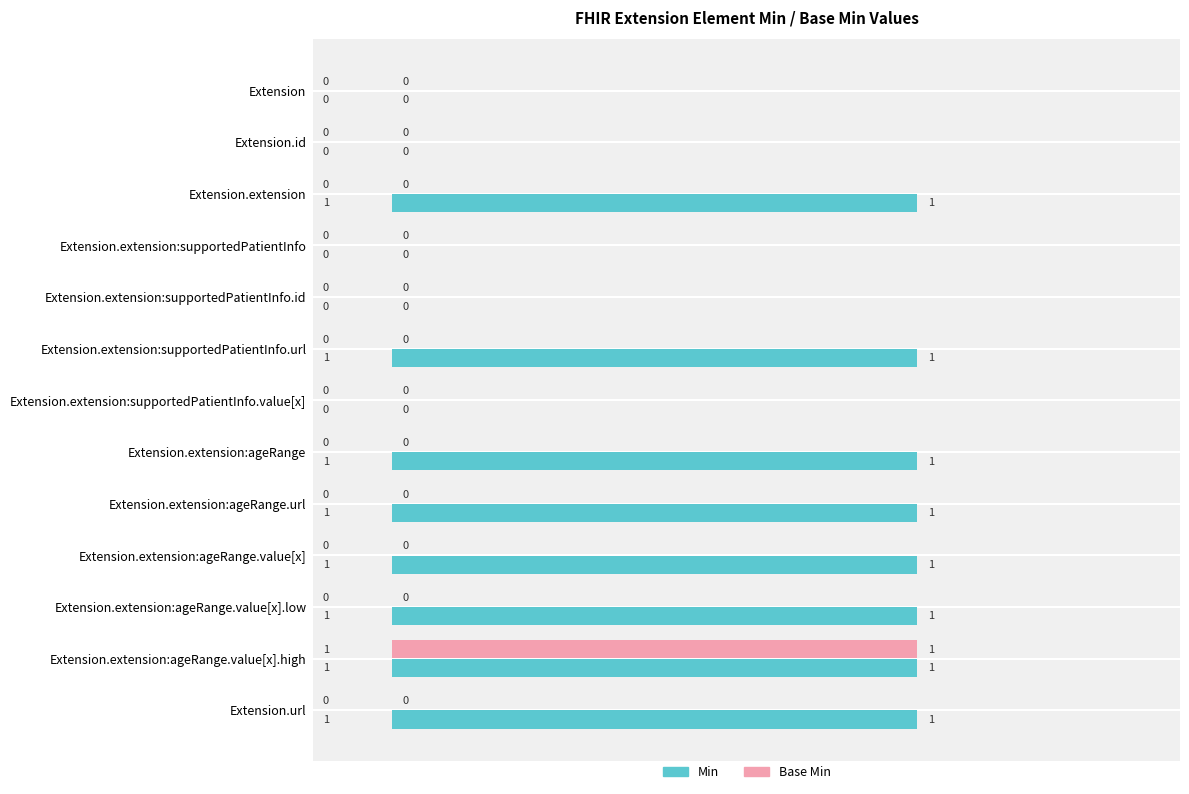

How many Min values are between 0 and 1?

13